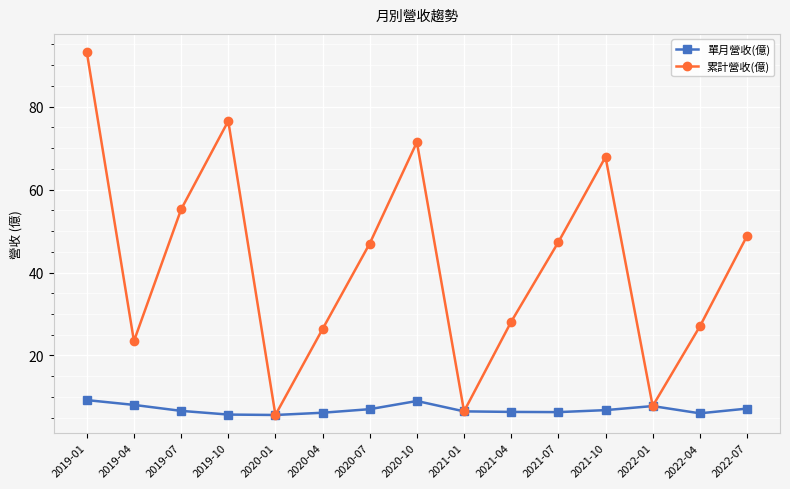

What is the difference between the maximum and minimum values in the 單月營收(億) series?

3.6